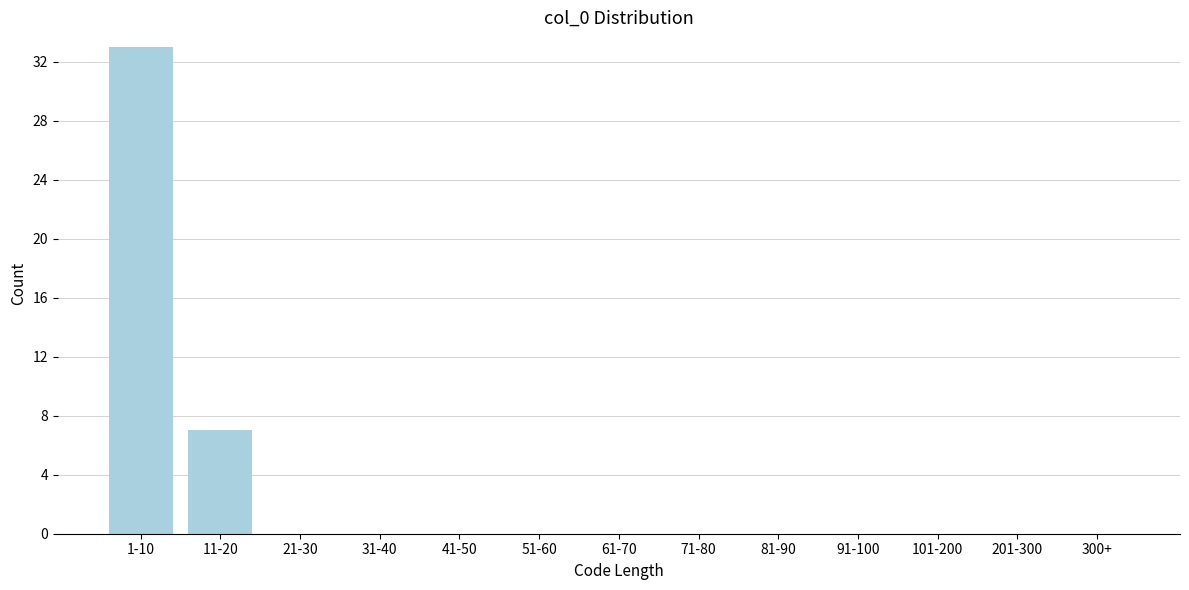

Reading left to right, list all the values displayed in this chart.

1-10=33	11-20=7	21-30=0	31-40=0	41-50=0	51-60=0	61-70=0	71-80=0	81-90=0	91-100=0	101-200=0	201-300=0	300+=0